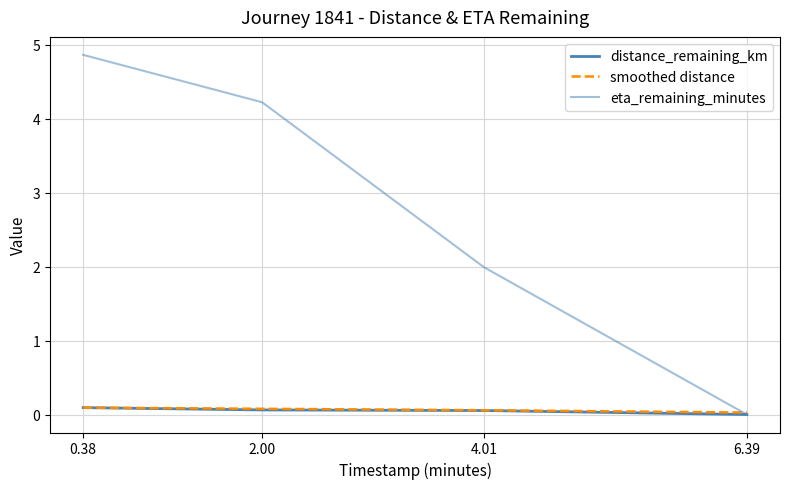

Reading left to right, extract all data points from this chart.

distance_remaining_km: 0.38=0.1	2.00=0.1	4.01=0.1	6.39=0.0
smoothed distance: 0.38=0.1	2.00=0.1	4.01=0.1	6.39=0.0
eta_remaining_minutes: 0.38=4.9	2.00=4.2	4.01=2.0	6.39=0.0